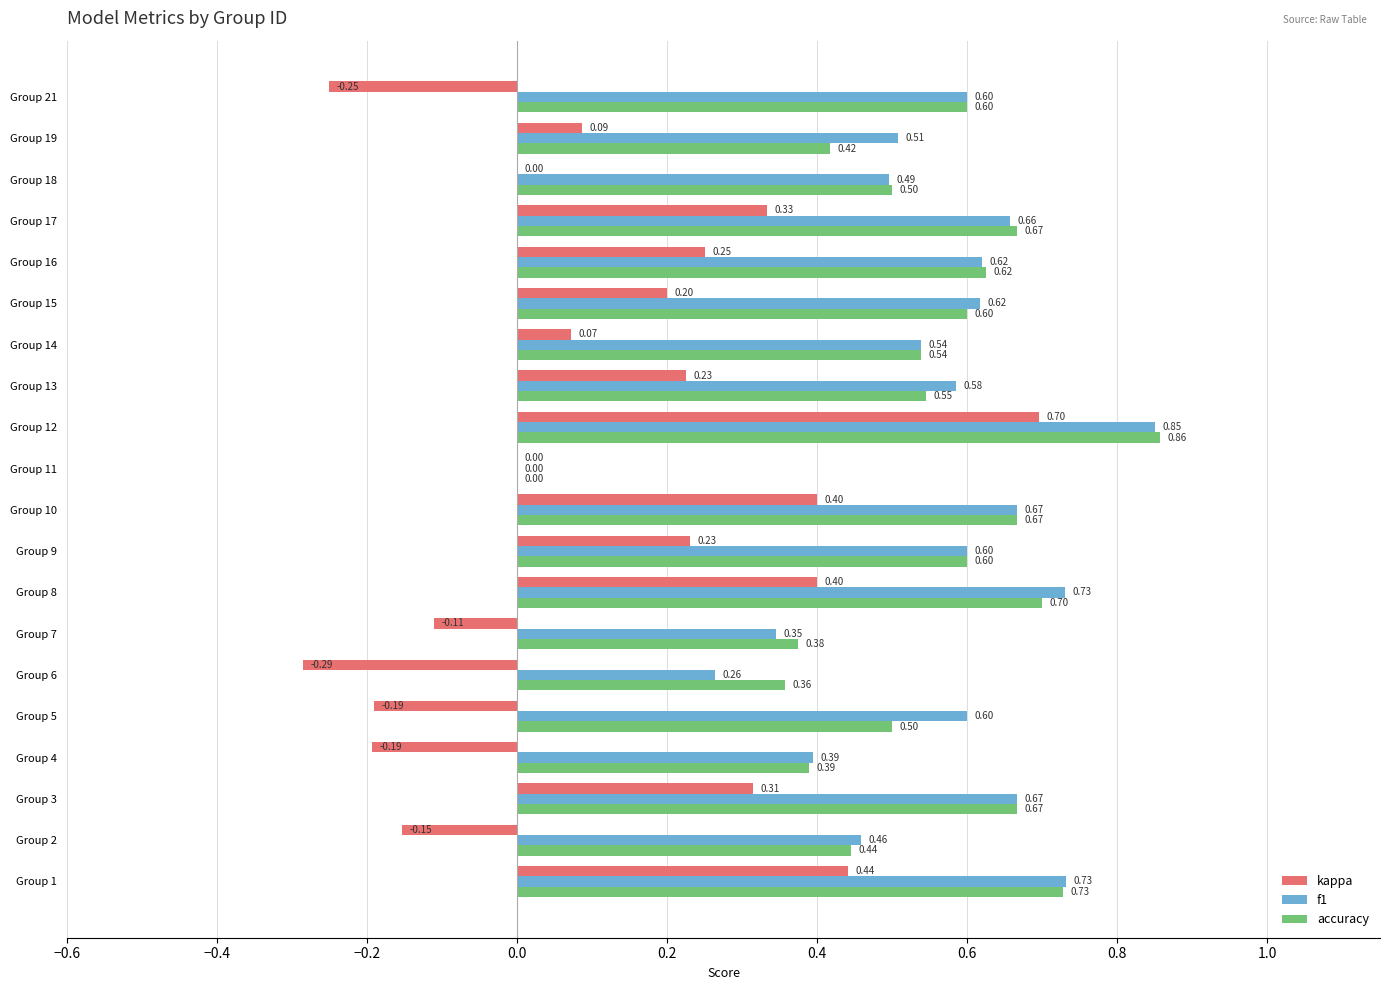

Which category has the highest value in the kappa series?

Group 12